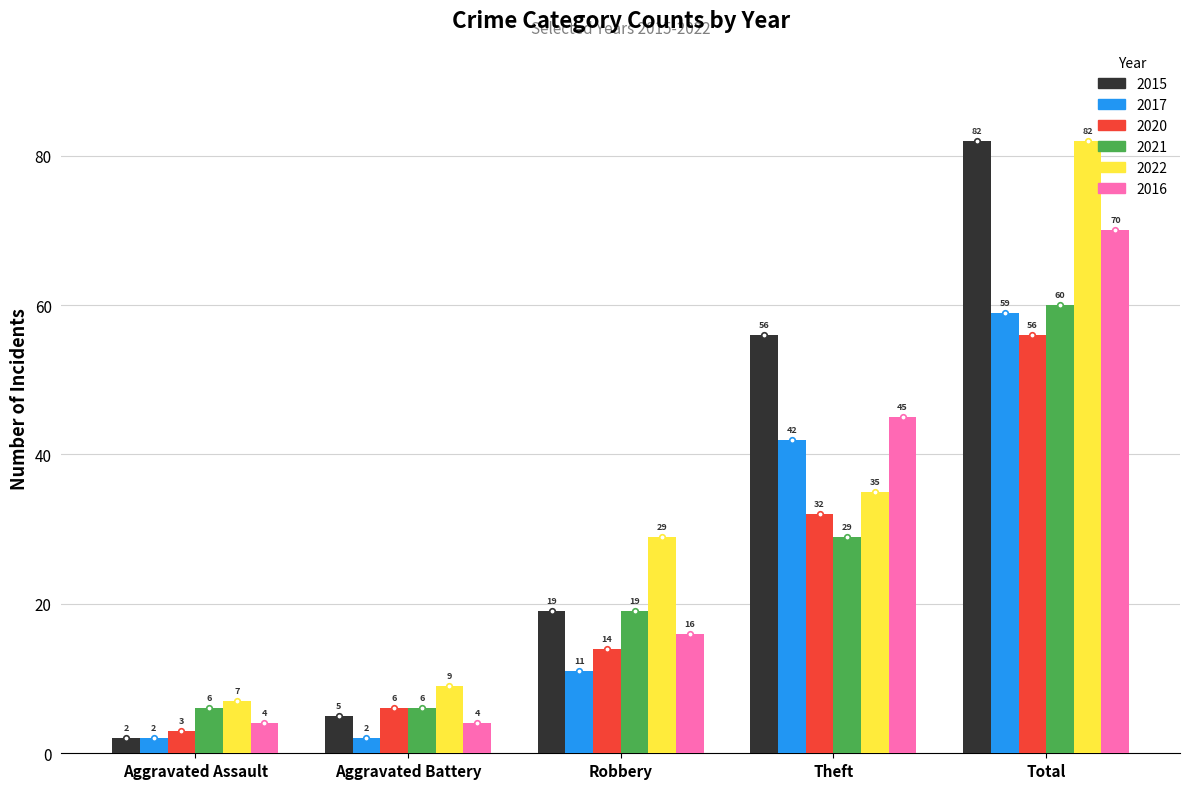

List the labels in order of 2022 value, largest first.

Total, Theft, Robbery, Aggravated Battery, Aggravated Assault